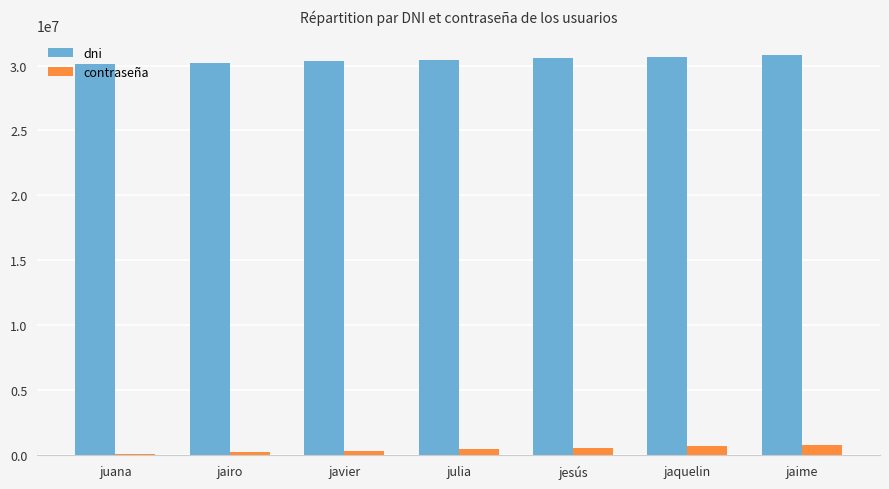

What is the maximum value shown in the chart?

30777777